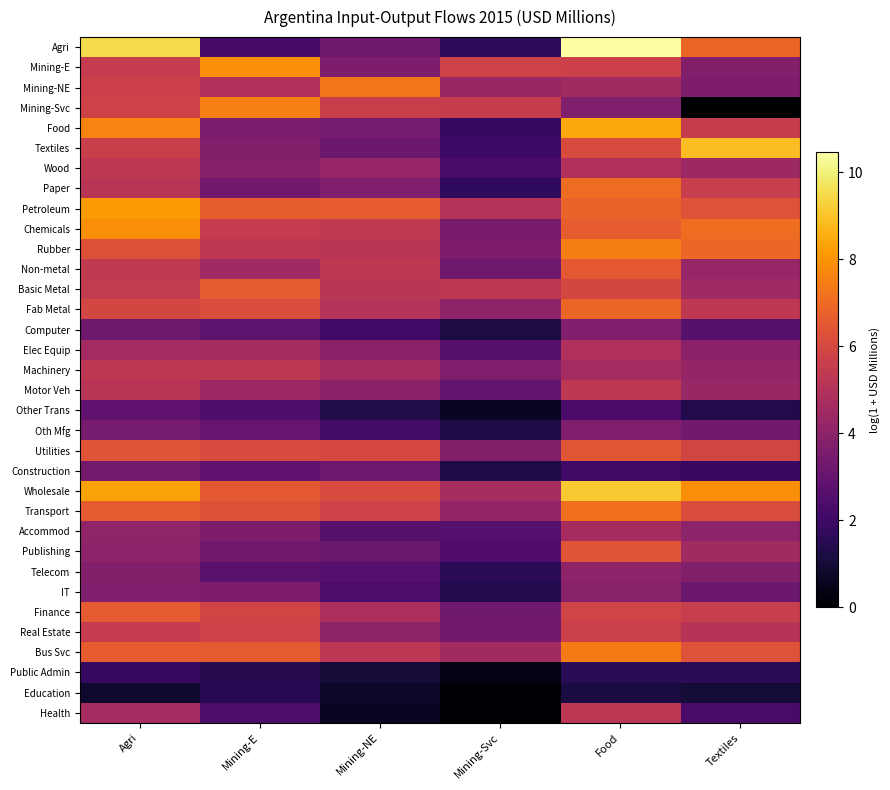

What is the difference between the highest and lowest values at Mining-E?

6.4